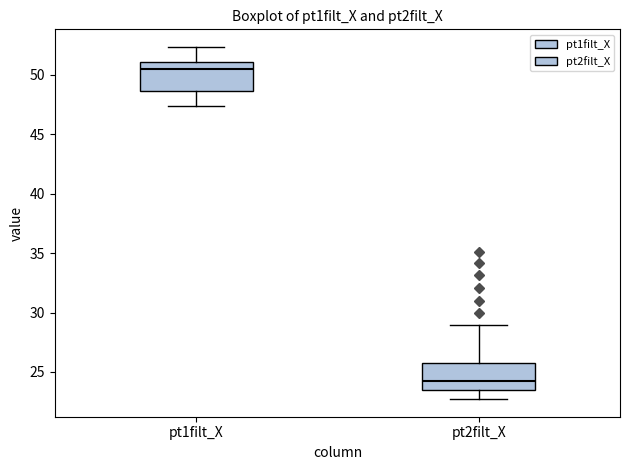

Where is the lower edge of the box for pt2filt_X on the y-axis? The values are not printed on the chart, so give them approximately, as read against the axis.

23.5